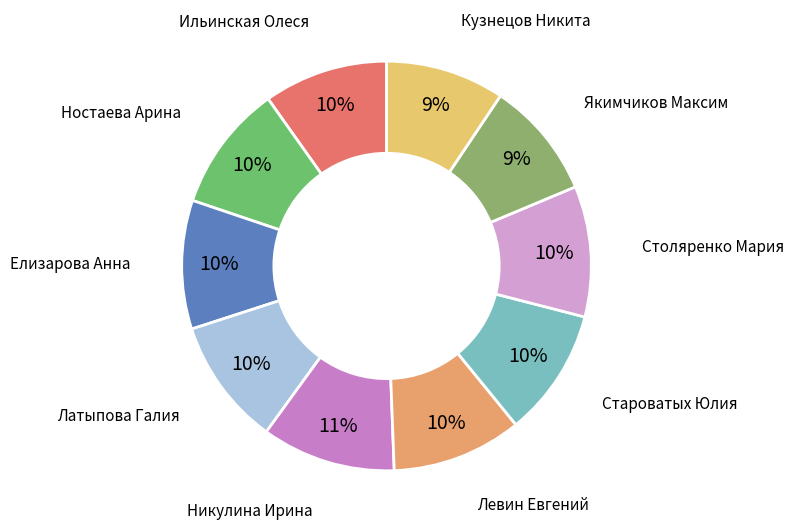

The Якимчиков Максим slice represents 9% of the pie. True or false?

True